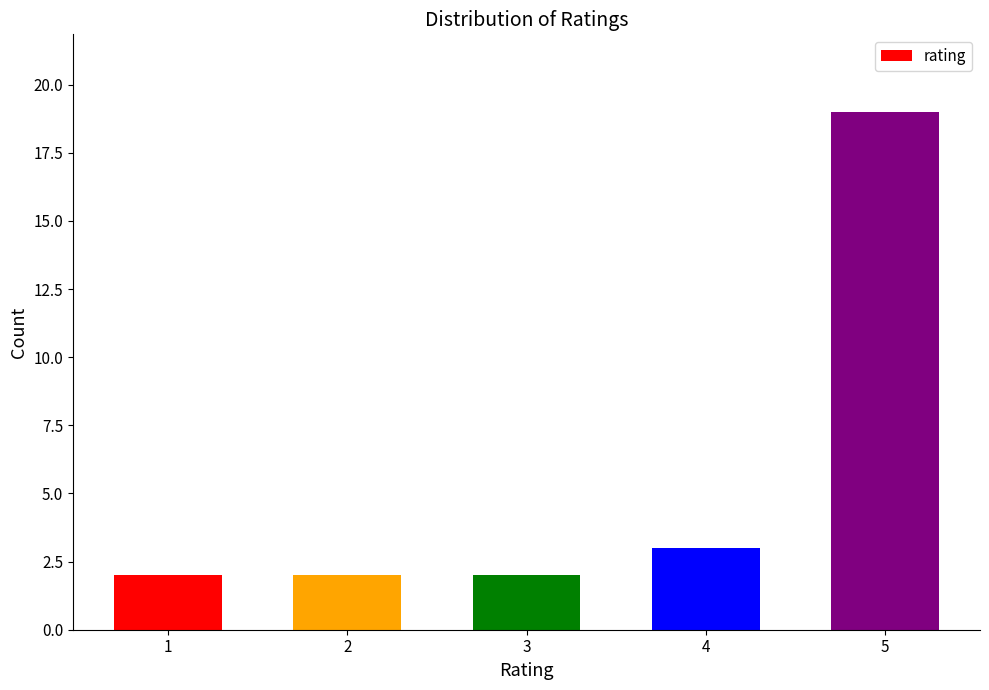

What is the maximum value shown in the chart?

19